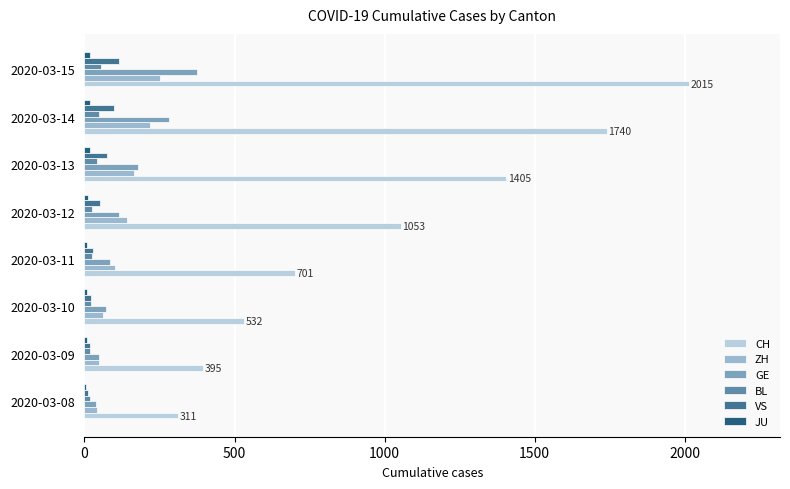

Which series changed the most between 2020-03-08 and 2020-03-13?

CH